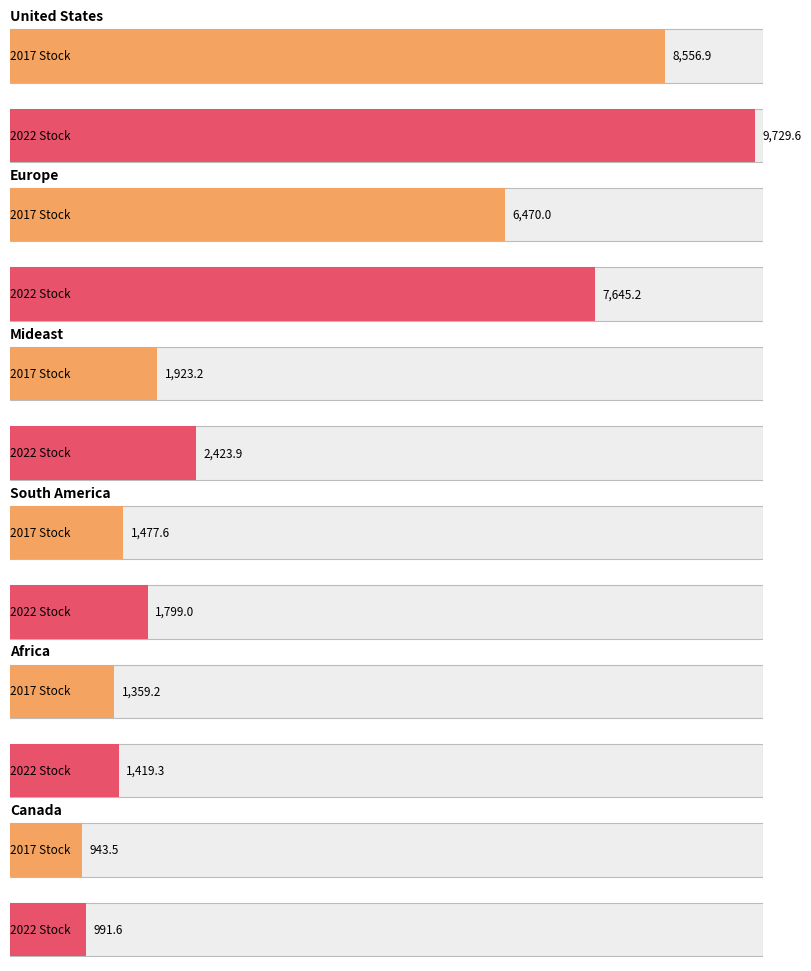

What is the difference between the highest and lowest values at 2017?

7613.4